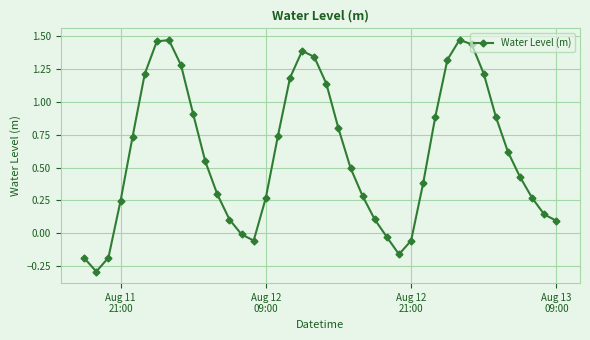

Does the chart have visible grid lines?

Yes